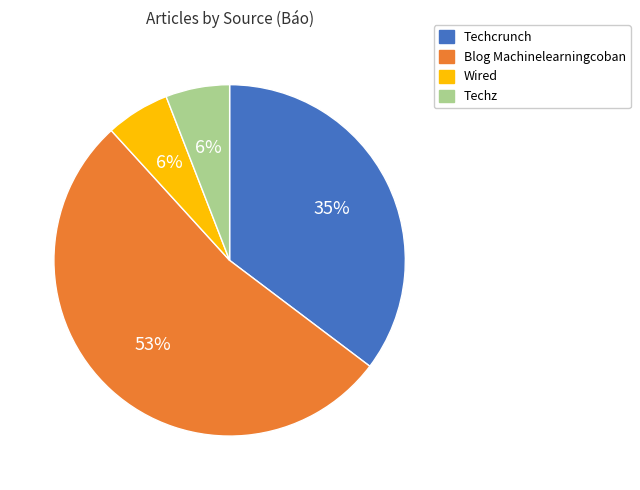

How many slices are in this pie chart?

4